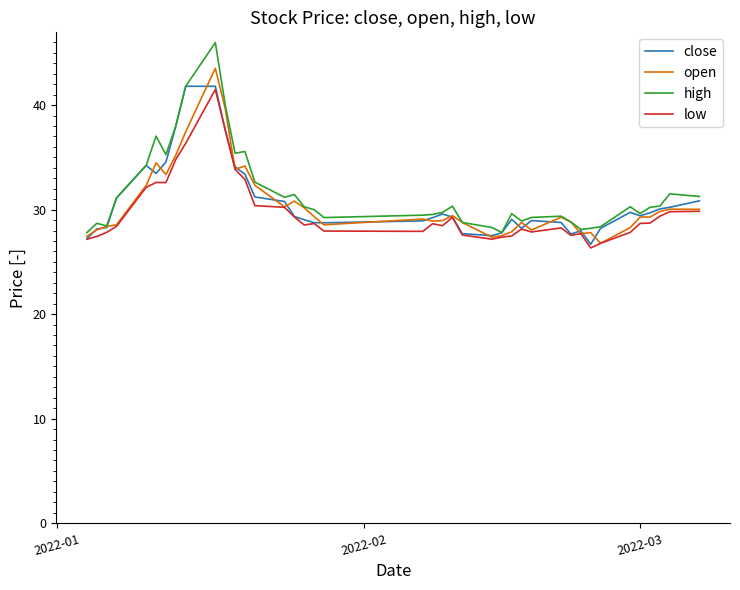

What is the greatest value displayed?

46.0